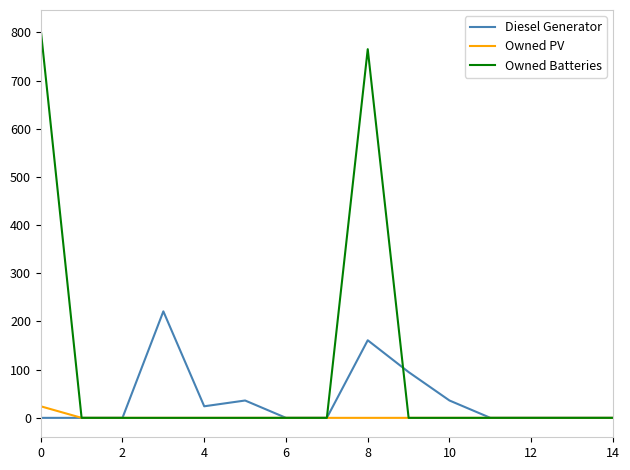

Count the number of data series in this chart.

3